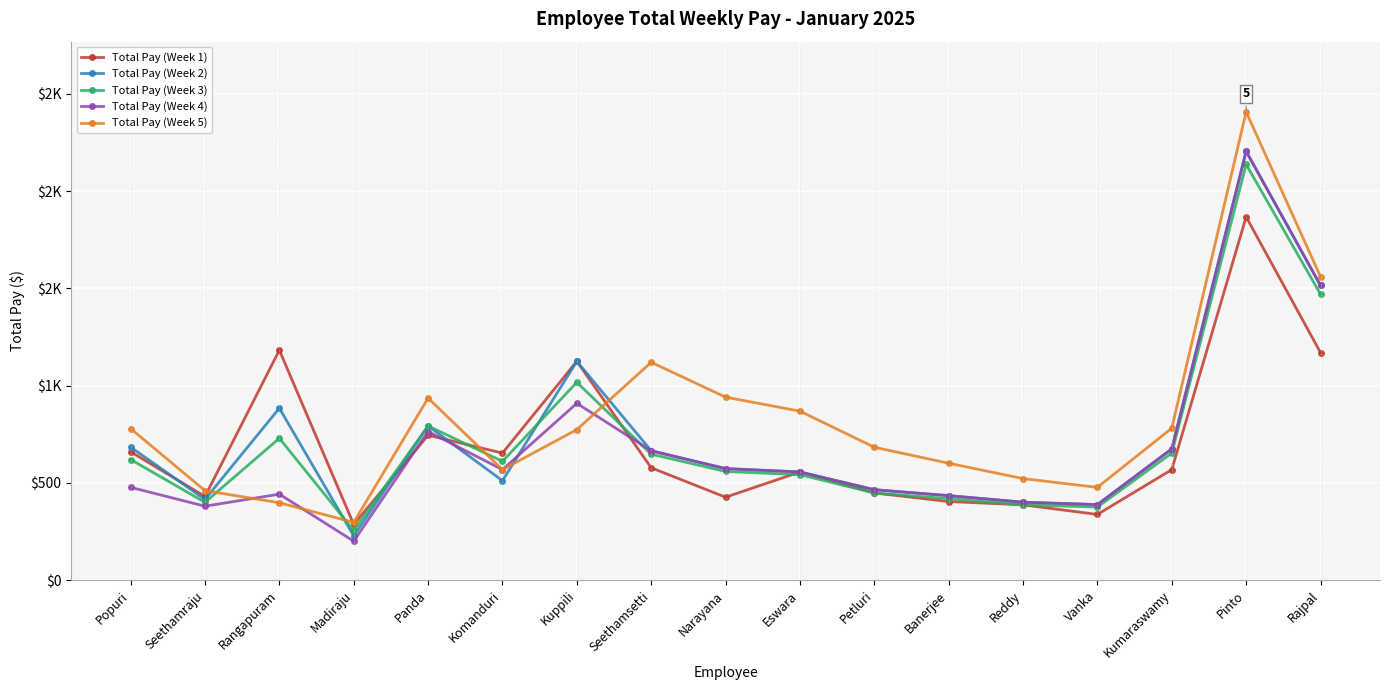

List the series in order of their peak value, lowest first.

Total Pay (Week 1), Total Pay (Week 3), Total Pay (Week 2), Total Pay (Week 4), Total Pay (Week 5)